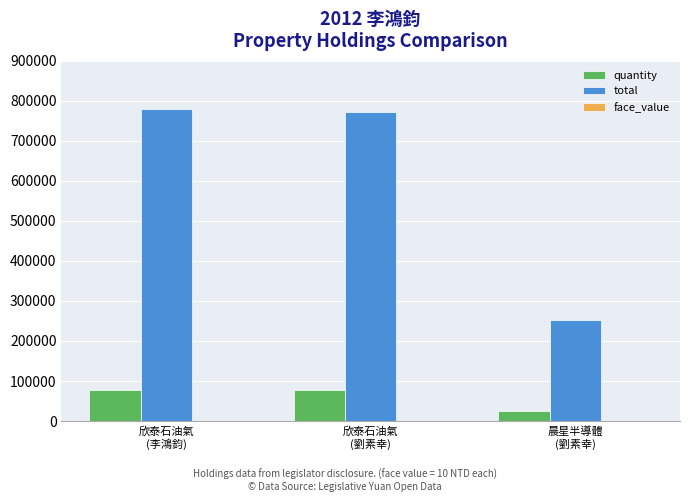

Which series changed the most between 欣泰石油氣
(劉素幸) and 晨星半導體
(劉素幸)?

total